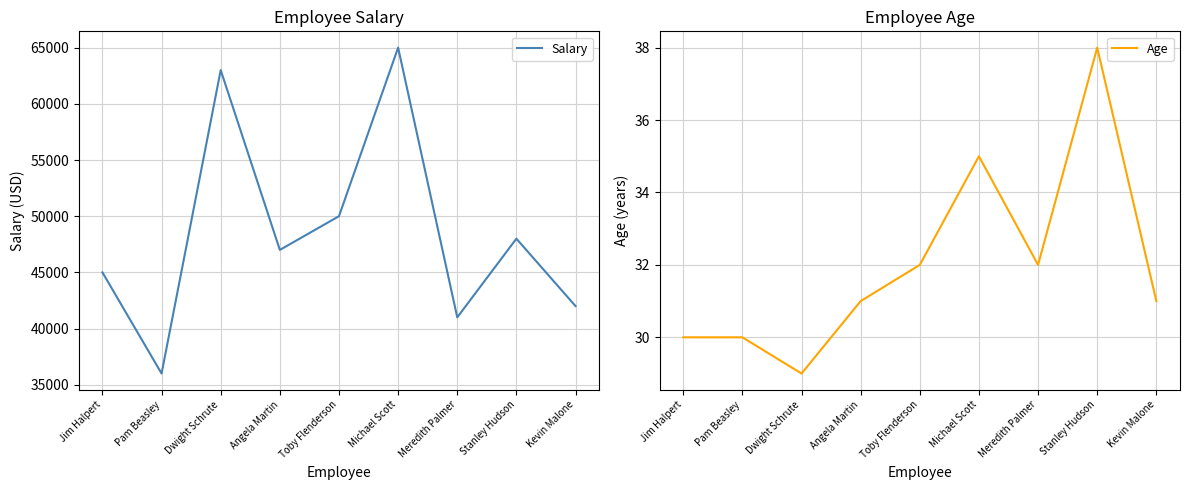

What is the maximum value shown in the chart?

65000